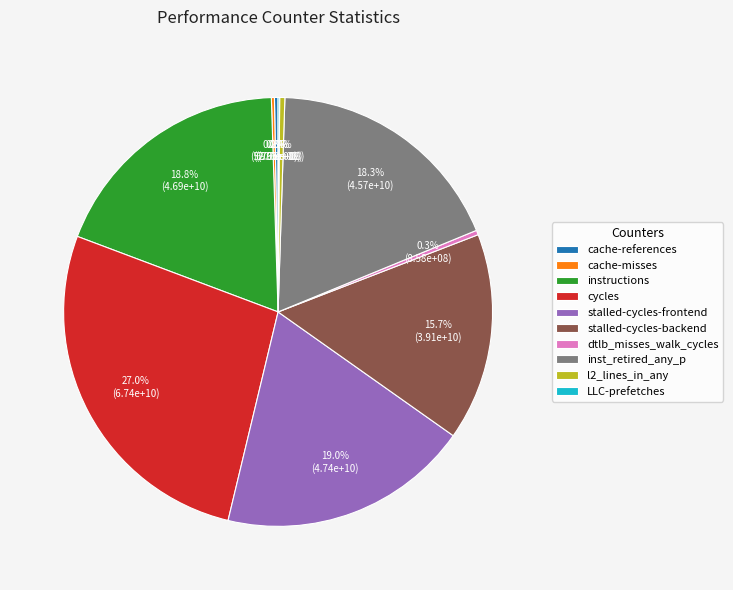

Does stalled-cycles-frontend represent more than half of the total?

No